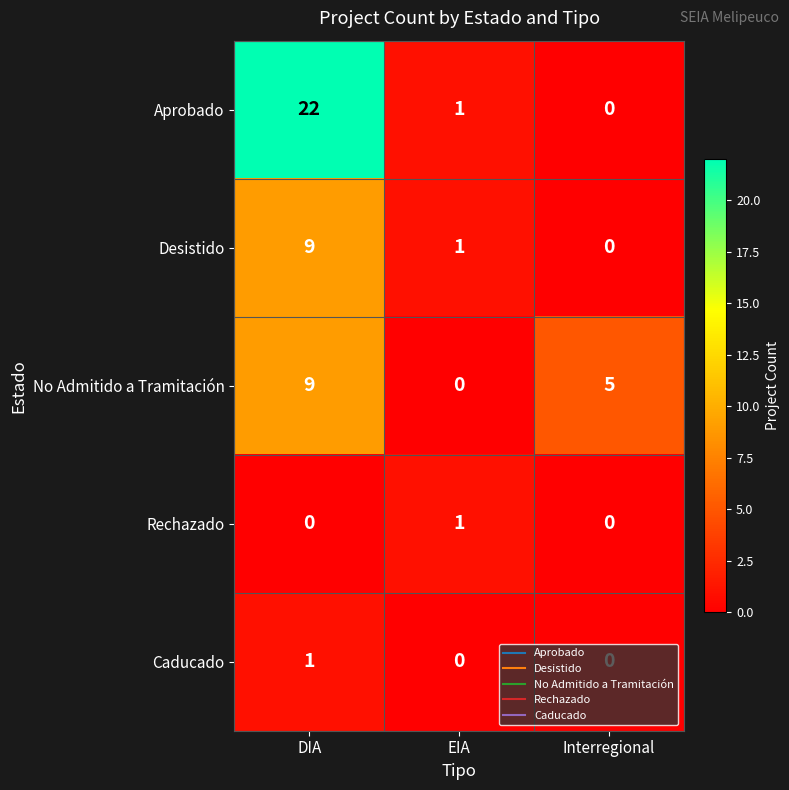

What is the difference between the maximum and minimum values in the No Admitido a Tramitación series?

9